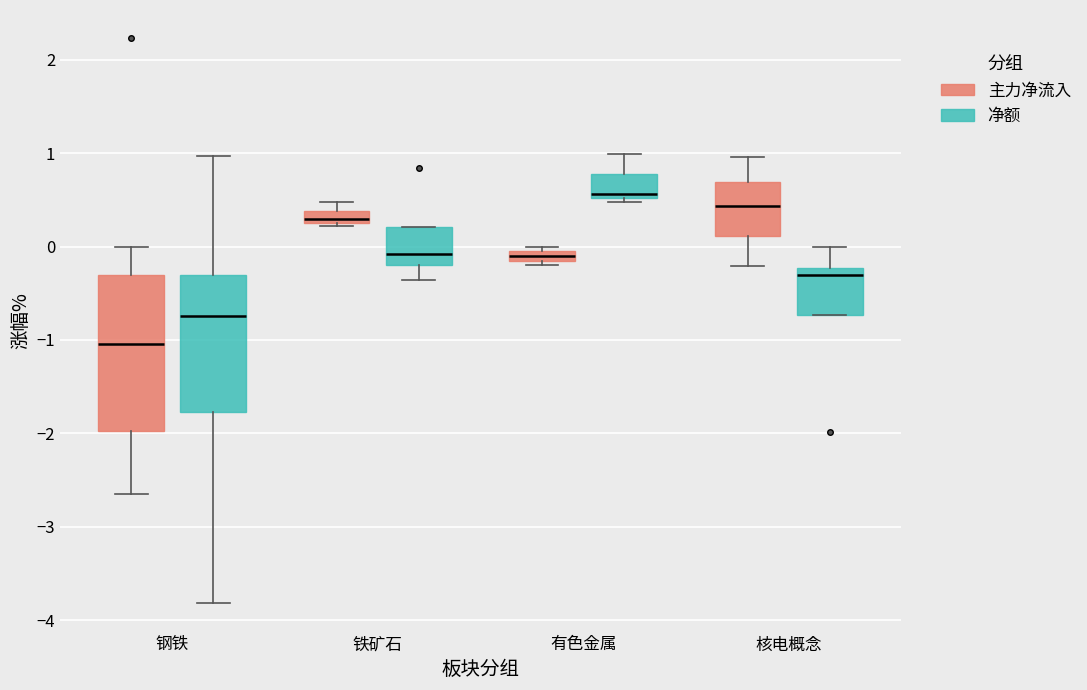

Which box has the lowest median line?

钢铁 (主力净流入)